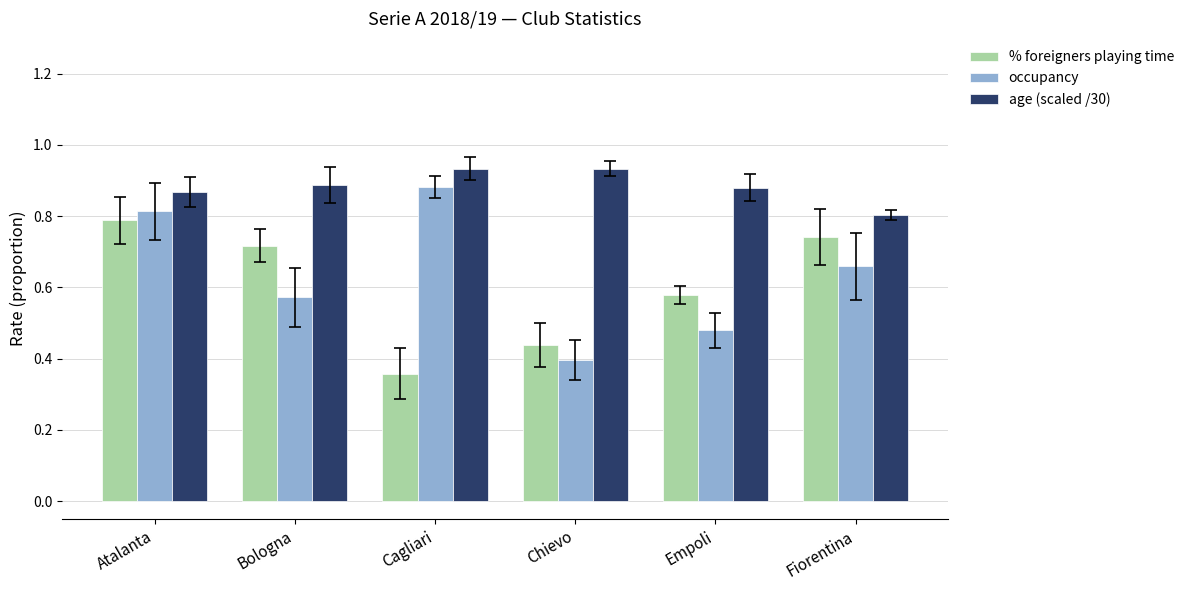

Rank the series at Empoli from lowest to highest value.

occupancy, % foreigners playing time, age (scaled /30)